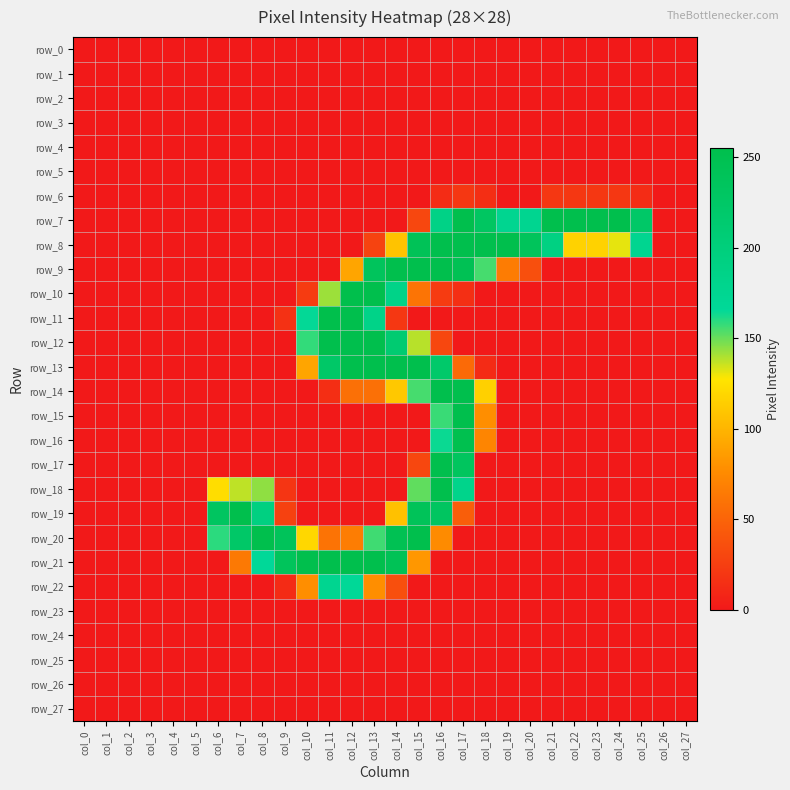

Is the value of row_19 at col_22 greater than the value of row_24 at col_11?

No